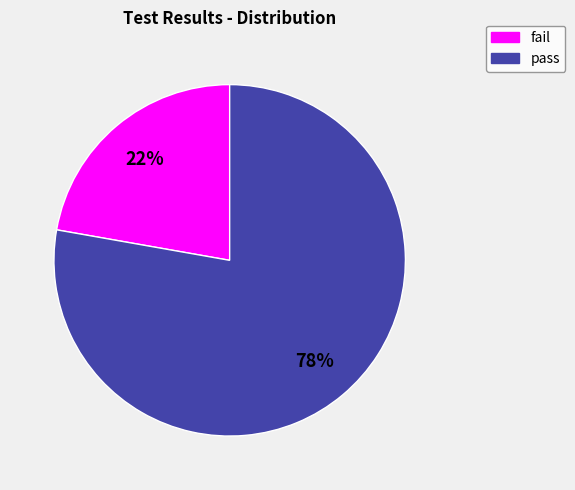

Approximately how many times larger is the value at pass compared to fail?

3.5